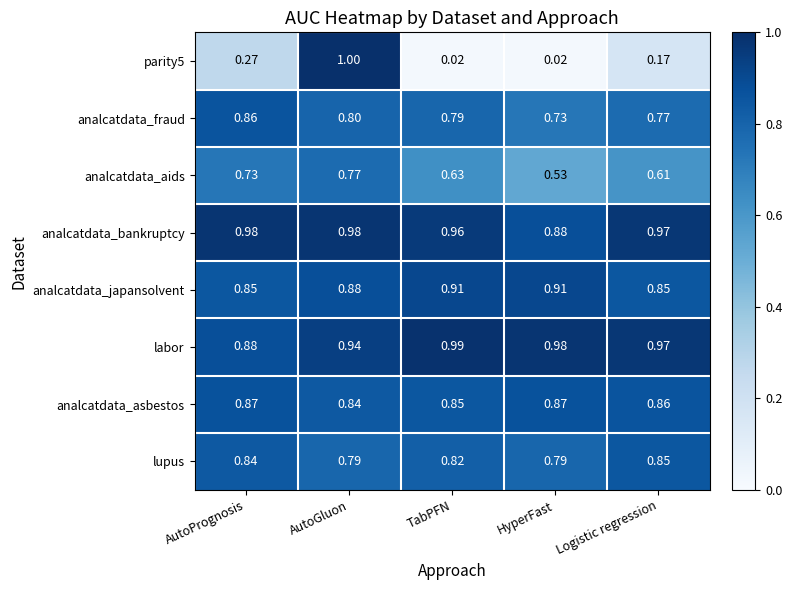

At which category is the sum across all series the highest?

AutoGluon